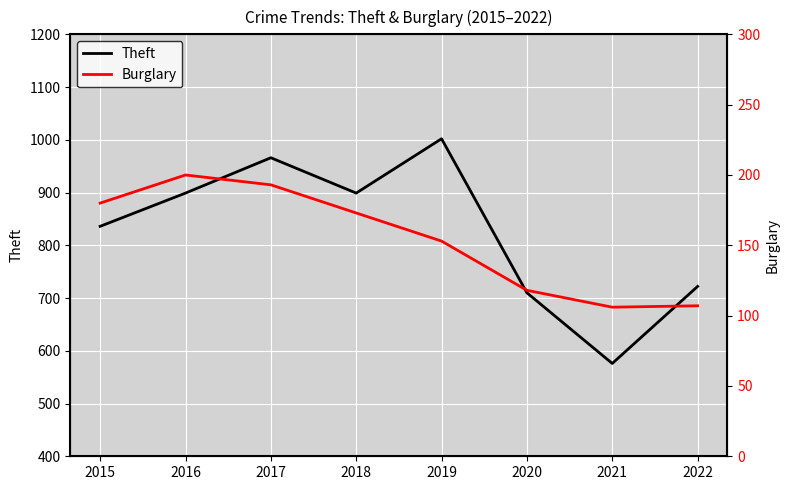

What are all the series names shown in the legend?

Theft, Burglary